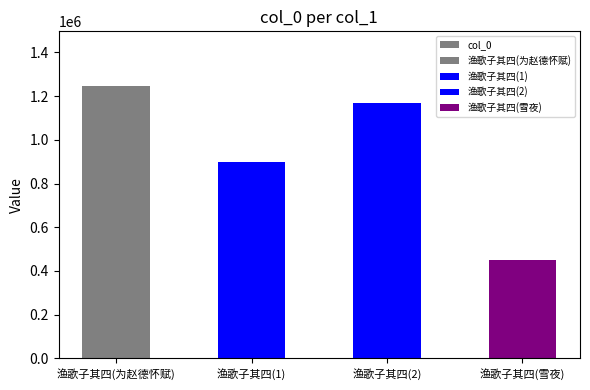

How many categories are shown in the chart?

4